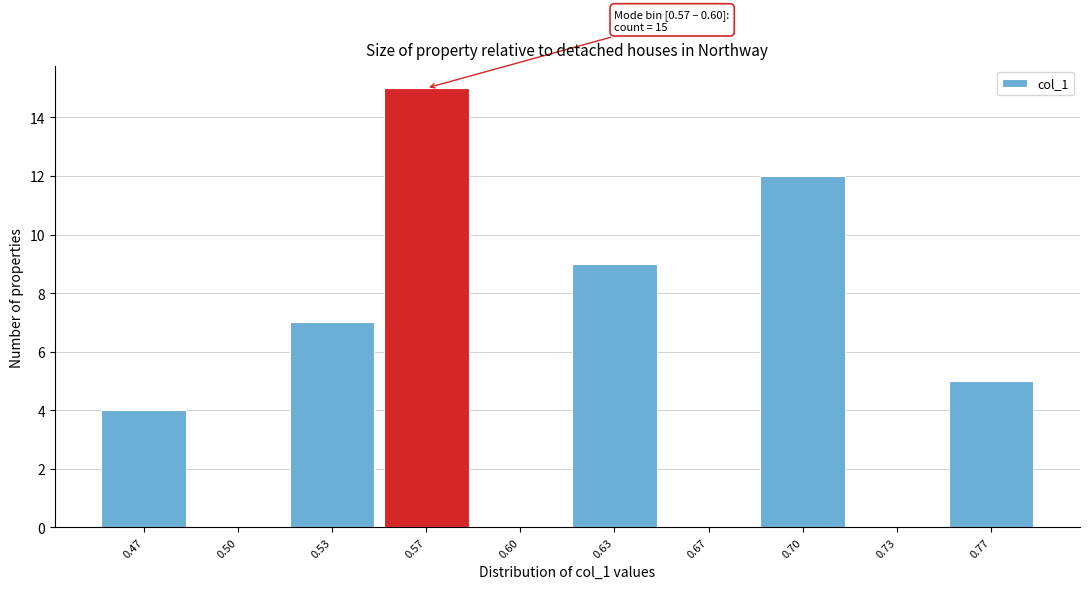

Reading right to left, list all the values displayed in this chart.

0.77=5	0.73=0	0.70=12	0.67=0	0.63=9	0.60=0	0.57=15	0.53=7	0.50=0	0.47=4